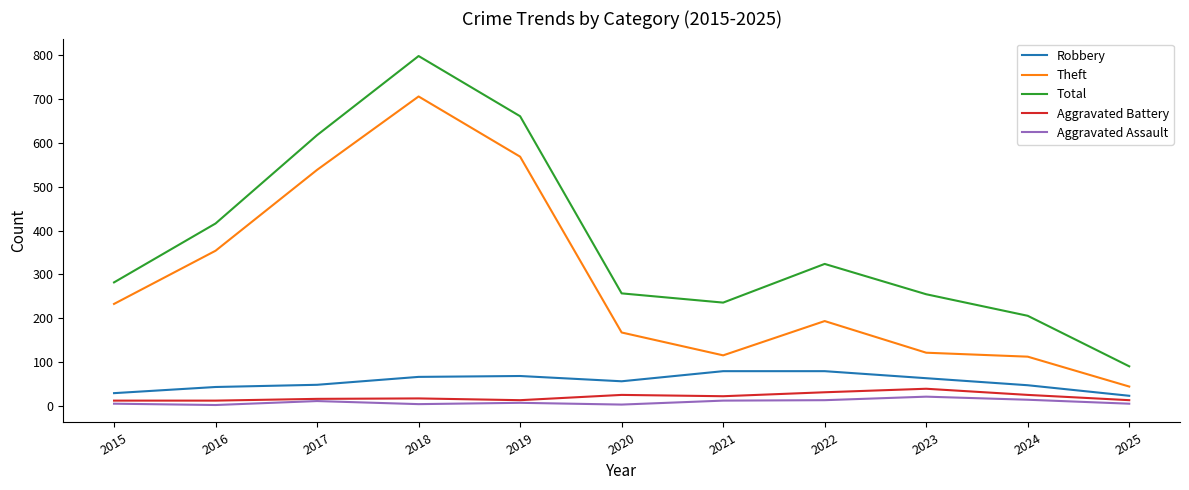

True or false: Aggravated Assault and Robbery cross at least once.

False